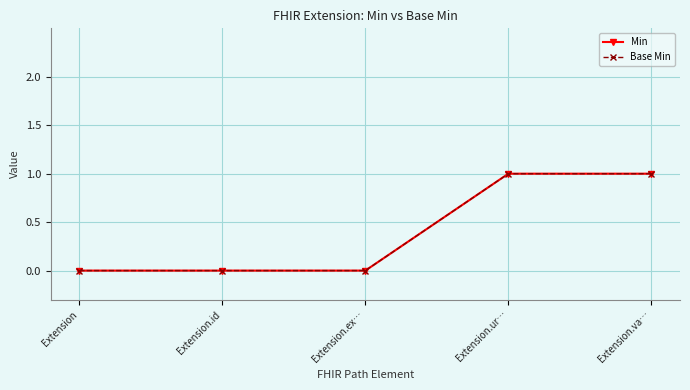

Reading left to right, extract all data points from this chart.

Min: 0	0	0	1	1
Base Min: 0	0	0	1	1